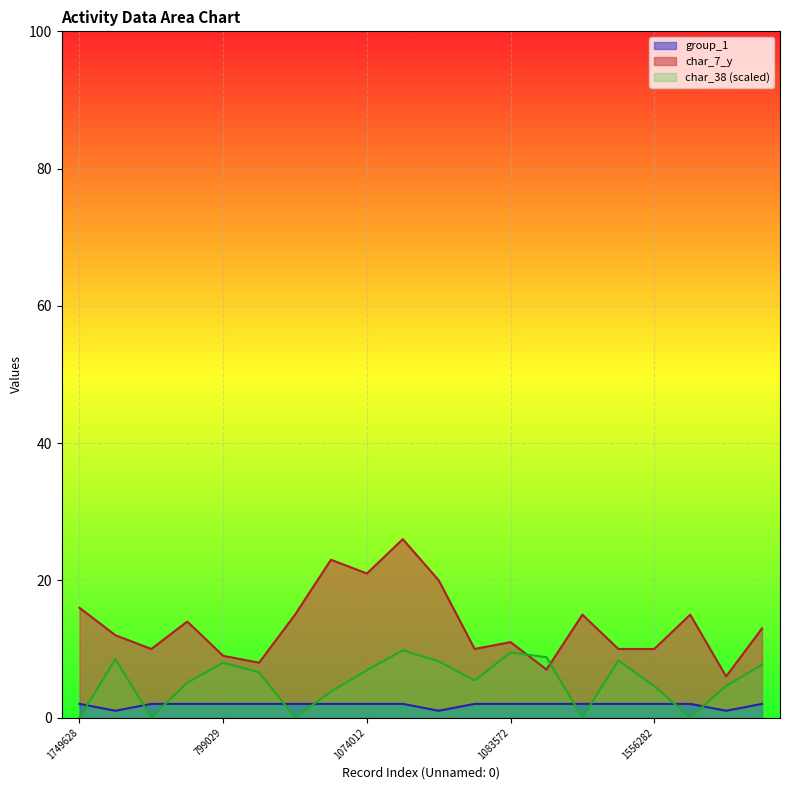

List the series in order of their peak value, highest first.

char_7_y, char_38, group_1